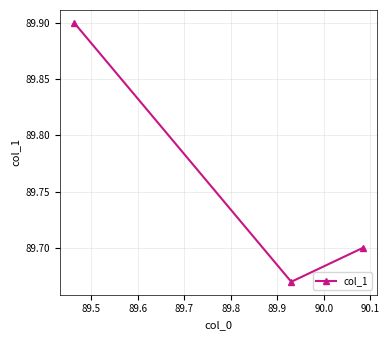

Does the chart display data point markers on the line(s)?

Yes